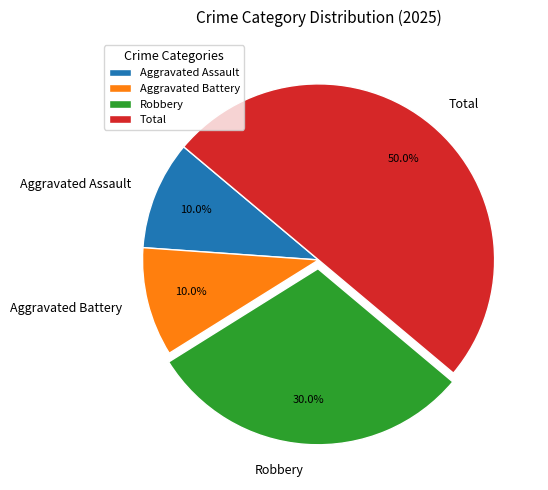

Does Aggravated Battery represent more than half of the total?

No